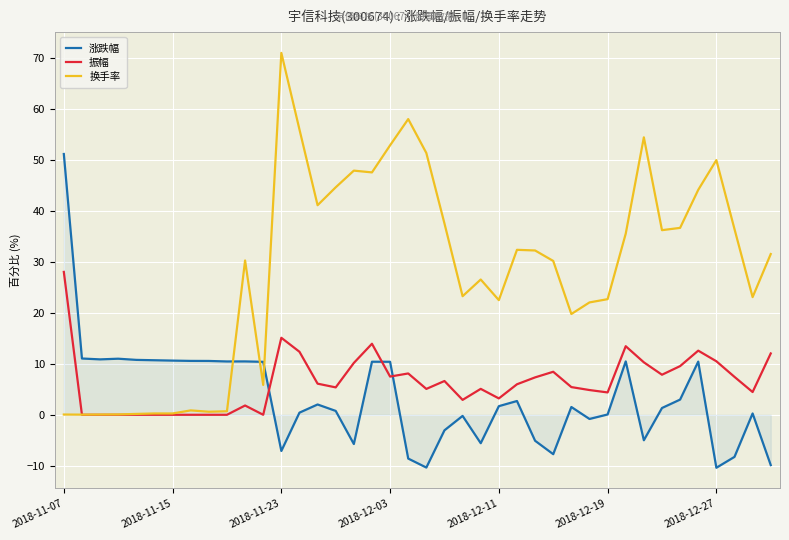

Which series has the widest spread of values?

换手率